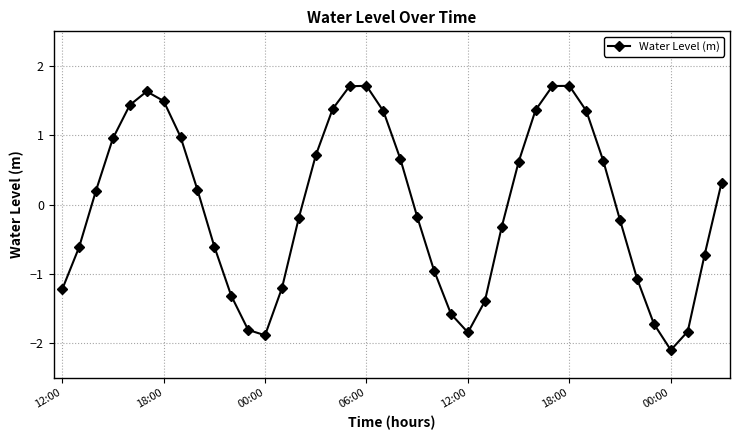

What is the difference between the maximum and minimum values?

3.8